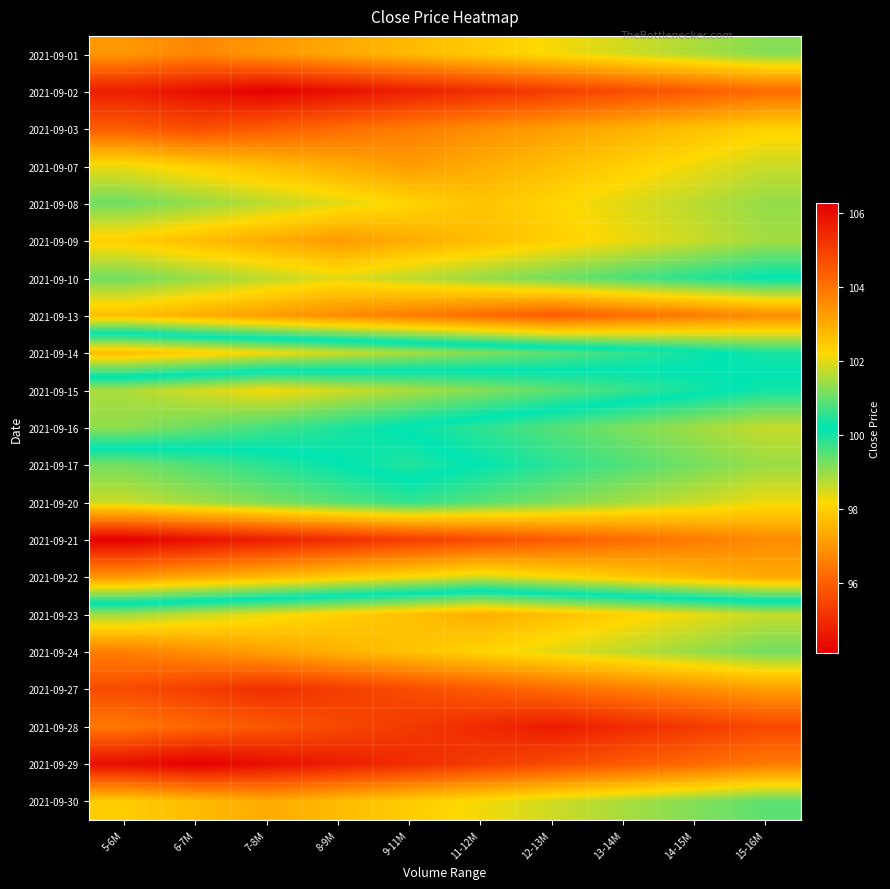

Reading left to right, transcribe all the data shown in this chart.

2021-09-01: 5-6M=103.4	6-7M=103.7	7-8M=103.4	8-9M=103.1	9-11M=102.8	11-12M=102.5	12-13M=102.2	13-14M=101.9	14-15M=101.6	15-16M=101.3
2021-09-02: 5-6M=105.7	6-7M=106.0	7-8M=106.3	8-9M=106.0	9-11M=105.7	11-12M=105.4	12-13M=105.1	13-14M=104.8	14-15M=104.5	15-16M=104.2
2021-09-03: 5-6M=104.5	6-7M=104.8	7-8M=104.5	8-9M=104.2	9-11M=103.8	11-12M=103.5	12-13M=103.2	13-14M=103.0	14-15M=102.7	15-16M=102.3
2021-09-07: 5-6M=102.1	6-7M=102.4	7-8M=102.7	8-9M=103.0	9-11M=103.3	11-12M=103.0	12-13M=102.7	13-14M=102.4	14-15M=102.1	15-16M=101.8
2021-09-08: 5-6M=101.1	6-7M=101.4	7-8M=101.7	8-9M=102.0	9-11M=102.3	11-12M=102.6	12-13M=102.3	13-14M=102.0	14-15M=101.7	15-16M=101.4
2021-09-09: 5-6M=102.4	6-7M=102.7	7-8M=103.0	8-9M=103.3	9-11M=103.0	11-12M=102.7	12-13M=102.4	13-14M=102.1	14-15M=101.8	15-16M=101.5
2021-09-10: 5-6M=101.1	6-7M=101.4	7-8M=101.7	8-9M=102.0	9-11M=101.7	11-12M=101.4	12-13M=101.1	13-14M=100.8	14-15M=100.5	15-16M=100.2
2021-09-13: 5-6M=102.7	6-7M=103.0	7-8M=103.3	8-9M=103.6	9-11M=103.9	11-12M=104.2	12-13M=104.5	13-14M=104.2	14-15M=103.9	15-16M=103.6
2021-09-14: 5-6M=97.7	6-7M=98.0	7-8M=98.3	8-9M=98.6	9-11M=98.9	11-12M=99.2	12-13M=99.5	13-14M=99.8	14-15M=100.1	15-16M=100.4
2021-09-15: 5-6M=101.6	6-7M=101.9	7-8M=102.2	8-9M=101.9	9-11M=101.6	11-12M=101.3	12-13M=101.0	13-14M=100.7	14-15M=100.4	15-16M=100.1
2021-09-16: 5-6M=101.3	6-7M=101.0	7-8M=100.7	8-9M=100.4	9-11M=100.1	11-12M=99.8	12-13M=99.5	13-14M=99.2	14-15M=98.9	15-16M=98.6
2021-09-17: 5-6M=99.3	6-7M=99.6	7-8M=99.9	8-9M=100.2	9-11M=100.5	11-12M=100.2	12-13M=99.9	13-14M=99.6	14-15M=99.3	15-16M=99.0
2021-09-20: 5-6M=98.6	6-7M=98.9	7-8M=99.2	8-9M=99.5	9-11M=99.8	11-12M=99.5	12-13M=99.2	13-14M=98.9	14-15M=98.6	15-16M=98.3
2021-09-21: 5-6M=94.1	6-7M=94.4	7-8M=94.7	8-9M=95.0	9-11M=95.3	11-12M=95.6	12-13M=95.9	13-14M=96.2	14-15M=96.5	15-16M=96.8
2021-09-22: 5-6M=97.0	6-7M=97.3	7-8M=97.6	8-9M=97.9	9-11M=98.2	11-12M=98.5	12-13M=98.2	13-14M=97.9	14-15M=97.6	15-16M=97.3
2021-09-23: 5-6M=101.5	6-7M=101.8	7-8M=102.1	8-9M=102.4	9-11M=102.7	11-12M=103.0	12-13M=102.7	13-14M=102.4	14-15M=102.1	15-16M=101.8
2021-09-24: 5-6M=103.8	6-7M=103.5	7-8M=103.2	8-9M=102.9	9-11M=102.6	11-12M=102.3	12-13M=102.0	13-14M=101.7	14-15M=101.4	15-16M=101.1
2021-09-27: 5-6M=104.8	6-7M=105.0	7-8M=105.3	8-9M=105.0	9-11M=104.8	11-12M=104.4	12-13M=104.1	13-14M=103.8	14-15M=103.5	15-16M=103.2
2021-09-28: 5-6M=103.9	6-7M=104.2	7-8M=104.5	8-9M=104.8	9-11M=105.1	11-12M=105.4	12-13M=105.7	13-14M=105.4	14-15M=105.1	15-16M=104.8
2021-09-29: 5-6M=106.0	6-7M=106.3	7-8M=106.0	8-9M=105.7	9-11M=105.4	11-12M=105.1	12-13M=104.8	13-14M=104.5	14-15M=104.2	15-16M=103.9
2021-09-30: 5-6M=102.4	6-7M=102.7	7-8M=103.0	8-9M=102.7	9-11M=102.4	11-12M=102.1	12-13M=101.8	13-14M=101.5	14-15M=101.2	15-16M=100.9